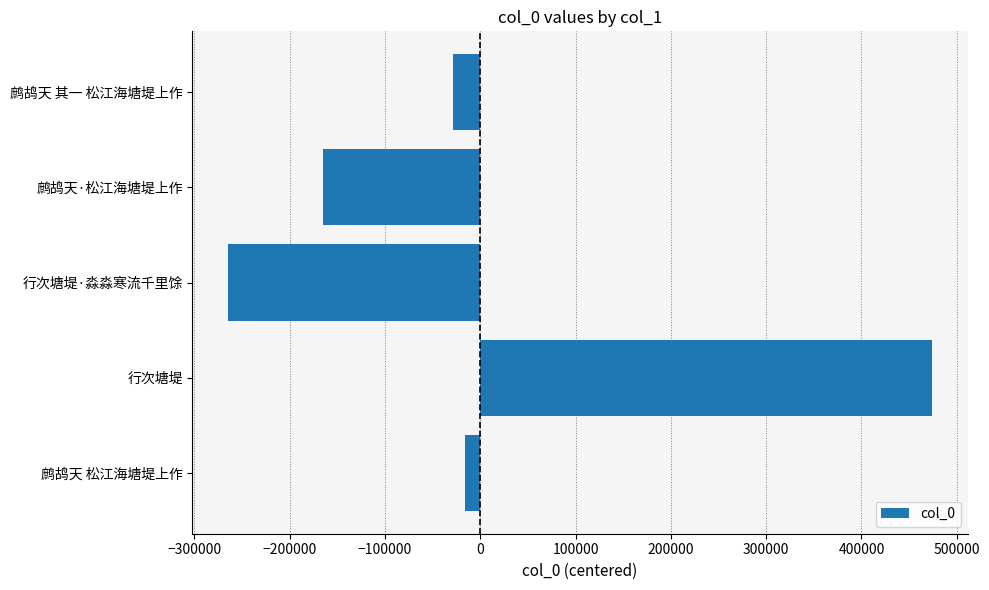

Reading top to bottom, extract all data points from this chart.

-28848.2	-164803.2	-265076.2	474453.8	-15726.2